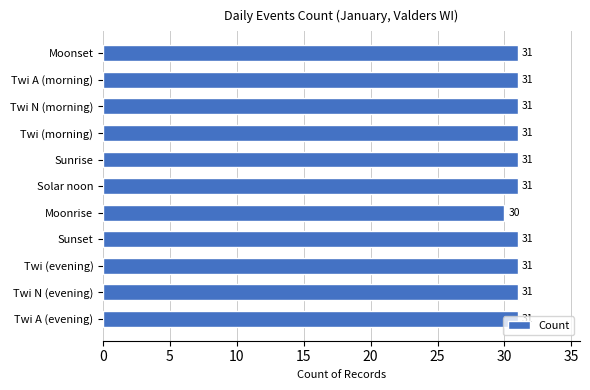

What is the ratio of the value at Twi A (evening) to the value at Sunset?

1.0